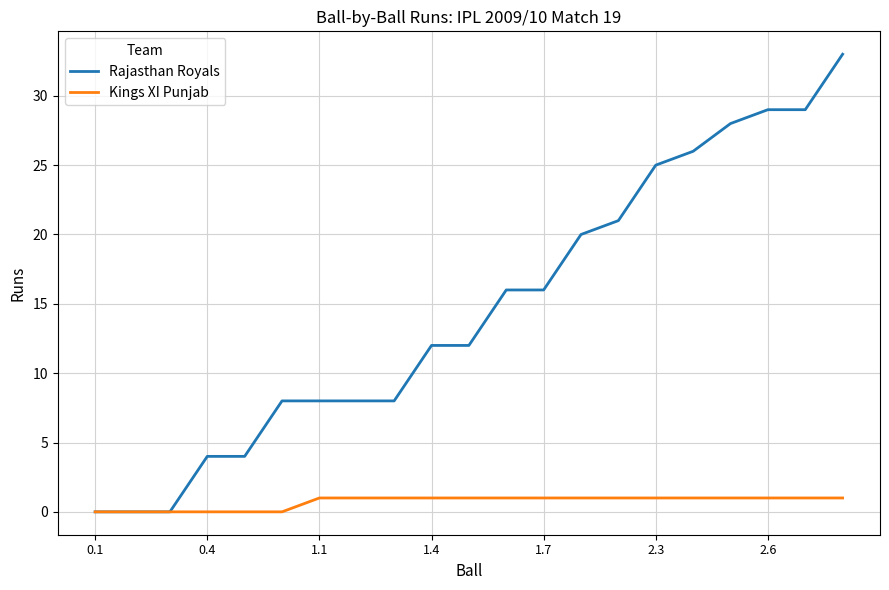

What are all the series names shown in the legend?

Rajasthan Royals, Kings XI Punjab